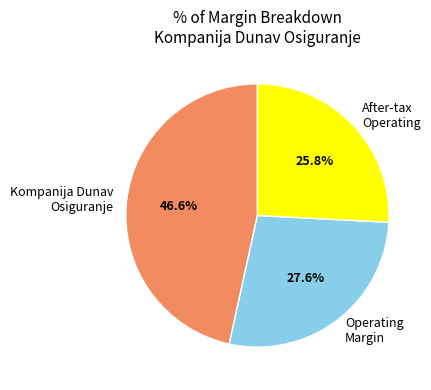

What percentage do After-tax Operating and Operating Margin together represent?

53.4%